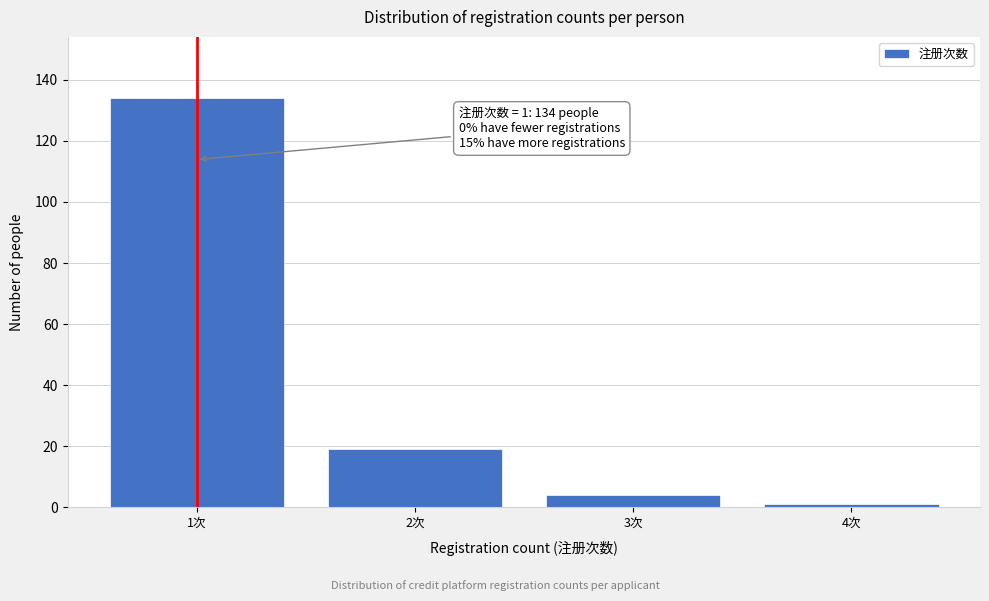

Reading left to right, what are all the values shown in this chart?

134	19	4	1